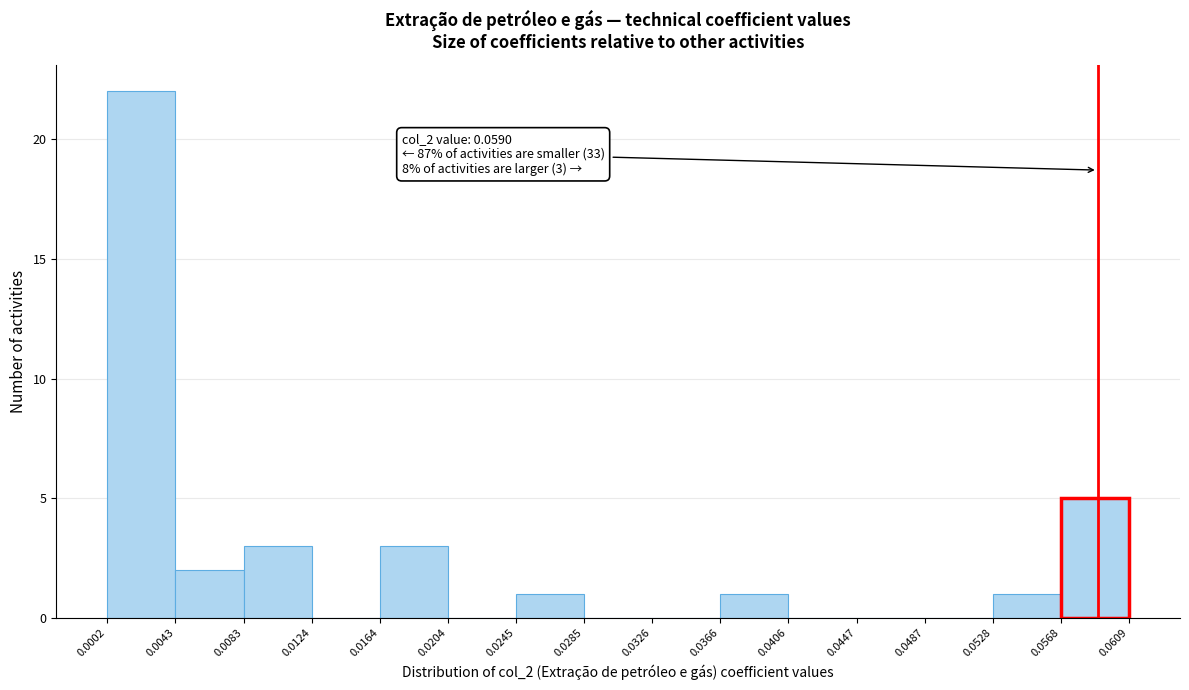

Which range on the x-axis has the tallest bar?

0.0002 to 0.0043